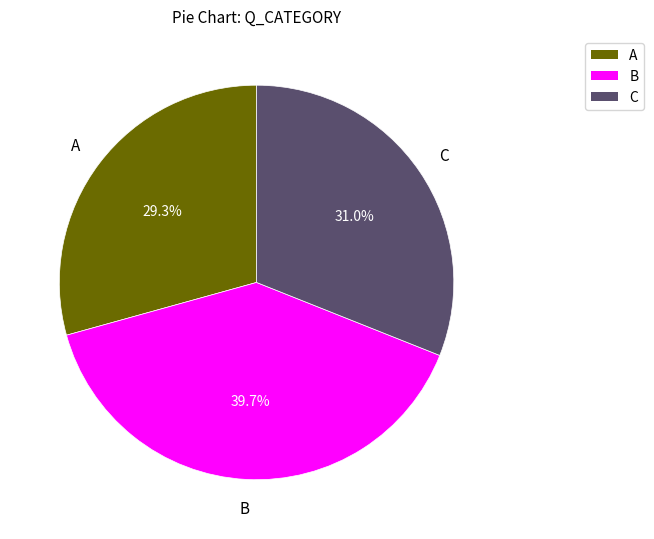

Rank the categories by value from highest to lowest.

B, C, A